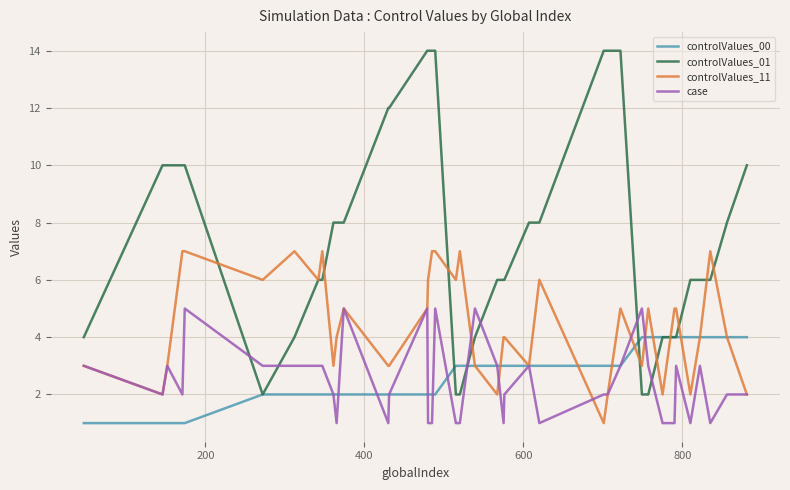

Which series has the widest spread of values?

controlValues_01